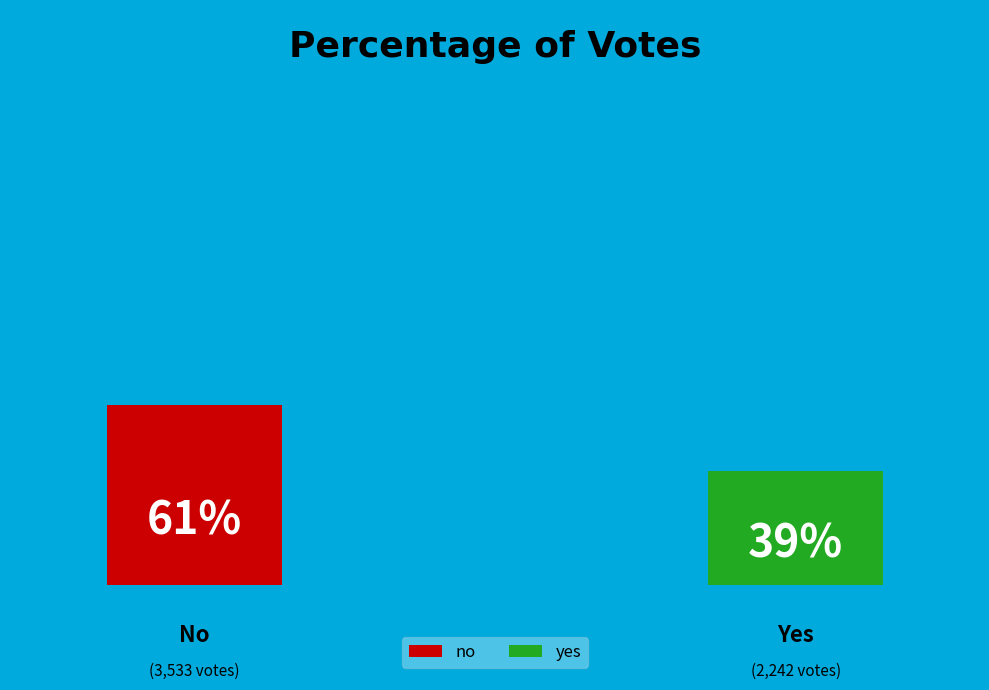

The yes slice represents 32% of the pie. True or false?

False